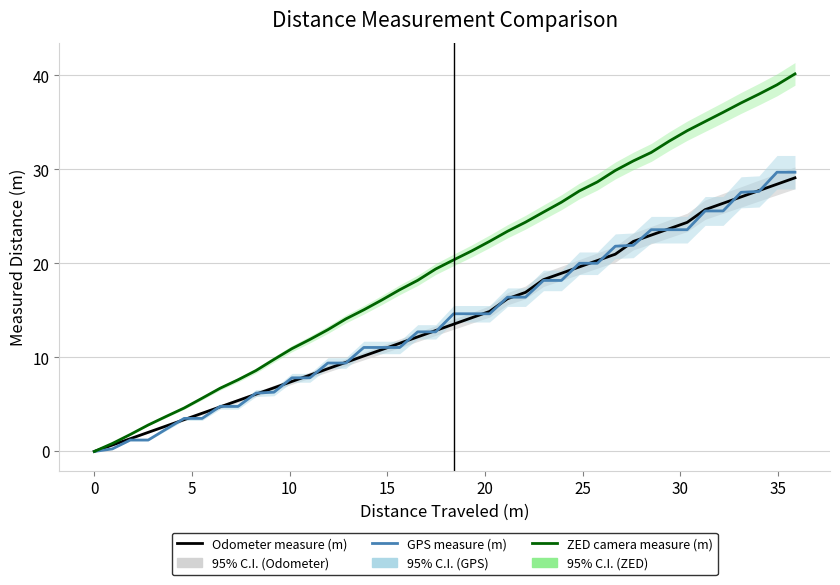

True or false: ZED camera measure (m) and Odometer measure (m) intersect in this chart.

False